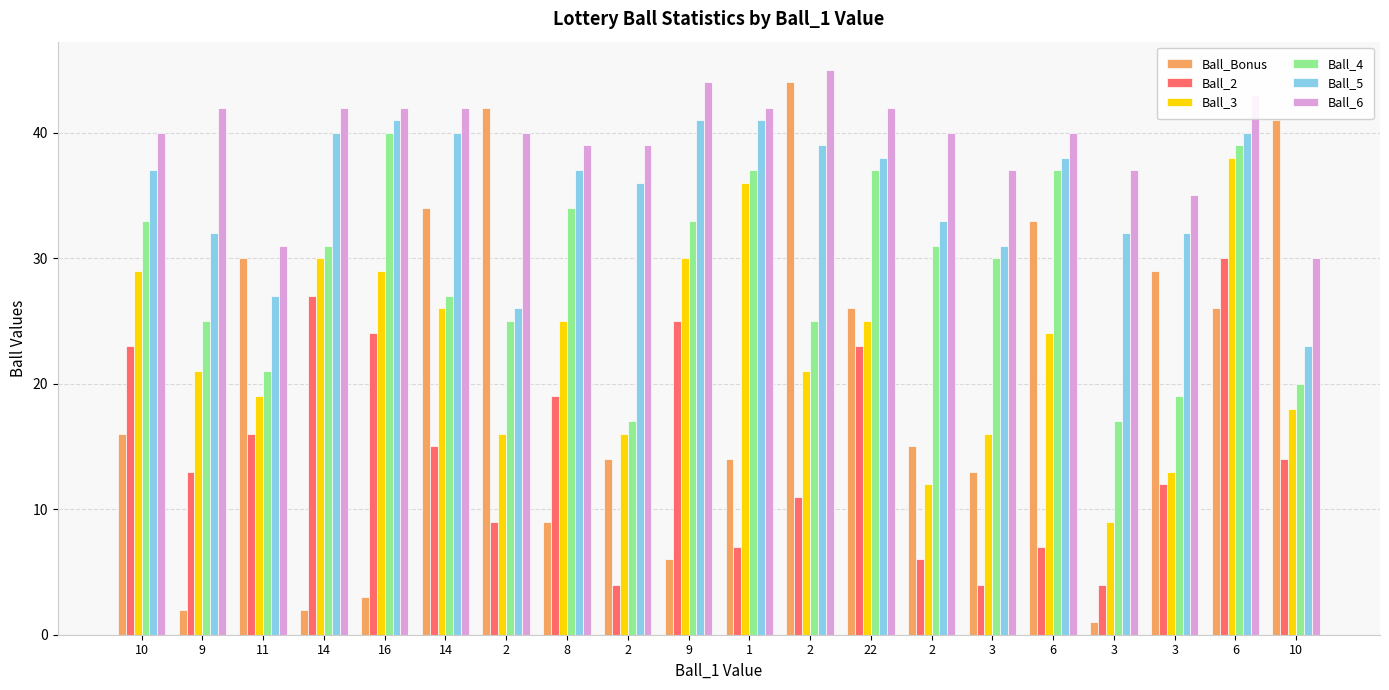

Is it true that Ball_6 equals 43 at 6?

True